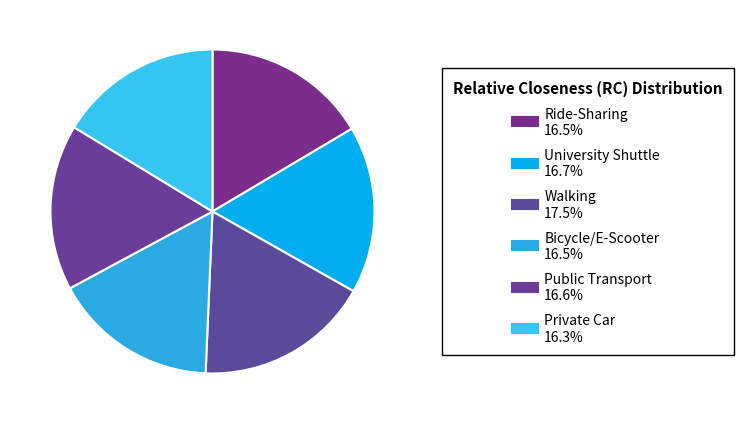

To the nearest percent, what portion does Ride-Sharing represent?

16%